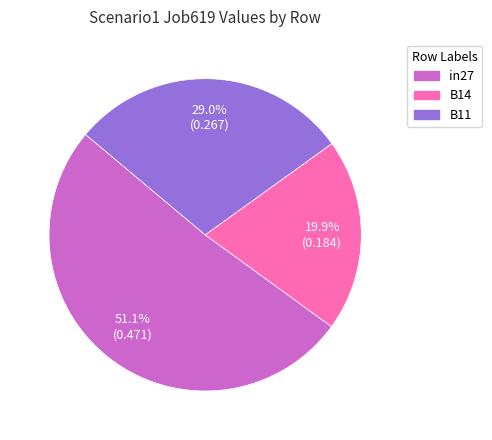

What is the smallest slice in the pie chart?

B14